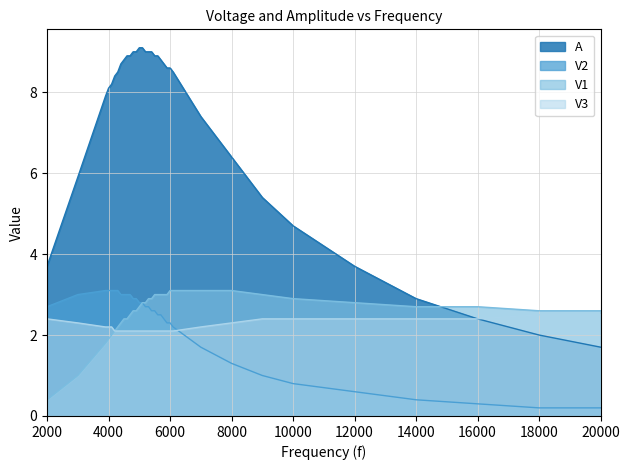

At how many categories does at least one series exceed 4?

28